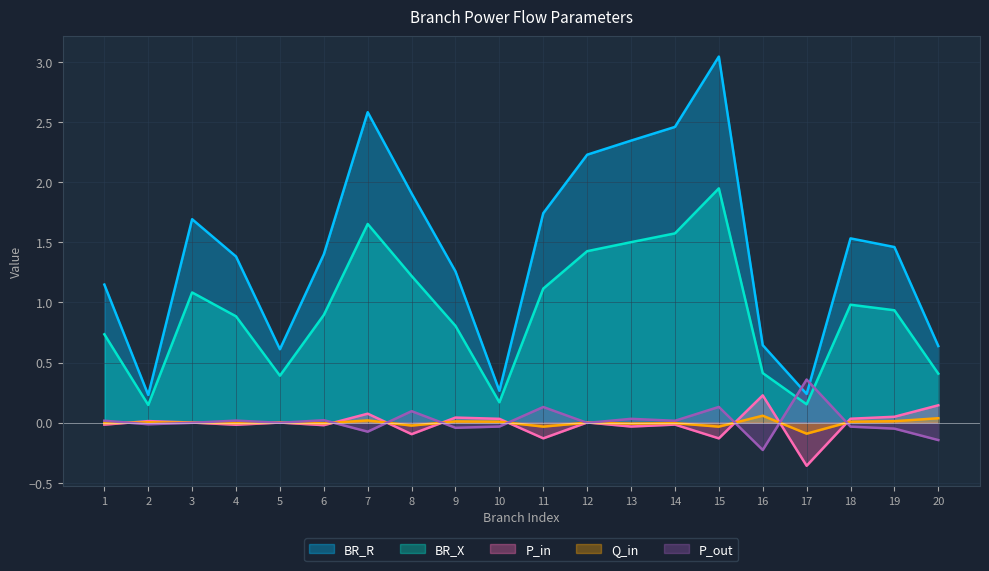

Reading left to right, transcribe all the data shown in this chart.

BR_R: 1=1.1	2=0.2	3=1.7	4=1.4	5=0.6	6=1.4	7=2.6	8=1.9	9=1.3	10=0.3	11=1.7	12=2.2	13=2.3	14=2.5	15=3.0	16=0.6	17=0.2	18=1.5	19=1.5	20=0.6
BR_X: 1=0.7	2=0.1	3=1.1	4=0.9	5=0.4	6=0.9	7=1.7	8=1.2	9=0.8	10=0.2	11=1.1	12=1.4	13=1.5	14=1.6	15=1.9	16=0.4	17=0.2	18=1.0	19=0.9	20=0.4
P_in: 1=-0.0	2=0.0	3=0.0	4=-0.0	5=0.0	6=-0.0	7=0.1	8=-0.1	9=0.0	10=0.0	11=-0.1	12=0.0	13=-0.0	14=-0.0	15=-0.1	16=0.2	17=-0.4	18=0.0	19=0.0	20=0.1
Q_in: 1=-0.0	2=0.0	3=0.0	4=-0.0	5=0.0	6=-0.0	7=0.0	8=-0.0	9=0.0	10=0.0	11=-0.0	12=0.0	13=-0.0	14=-0.0	15=-0.0	16=0.1	17=-0.1	18=0.0	19=0.0	20=0.0
P_out: 1=0.0	2=-0.0	3=-0.0	4=0.0	5=-0.0	6=0.0	7=-0.1	8=0.1	9=-0.0	10=-0.0	11=0.1	12=-0.0	13=0.0	14=0.0	15=0.1	16=-0.2	17=0.4	18=-0.0	19=-0.0	20=-0.1